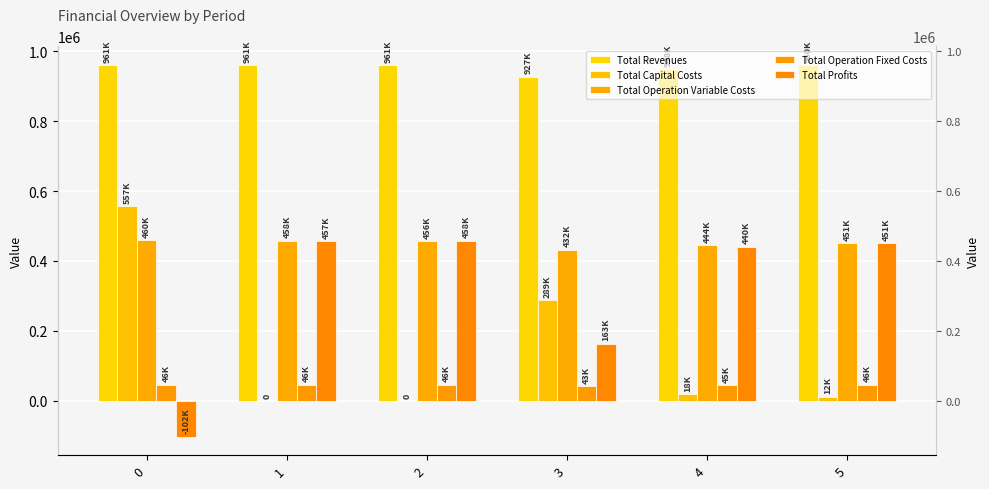

Is the value of Total Profits at 2 greater than the value of Total Operation Variable Costs at 3?

Yes